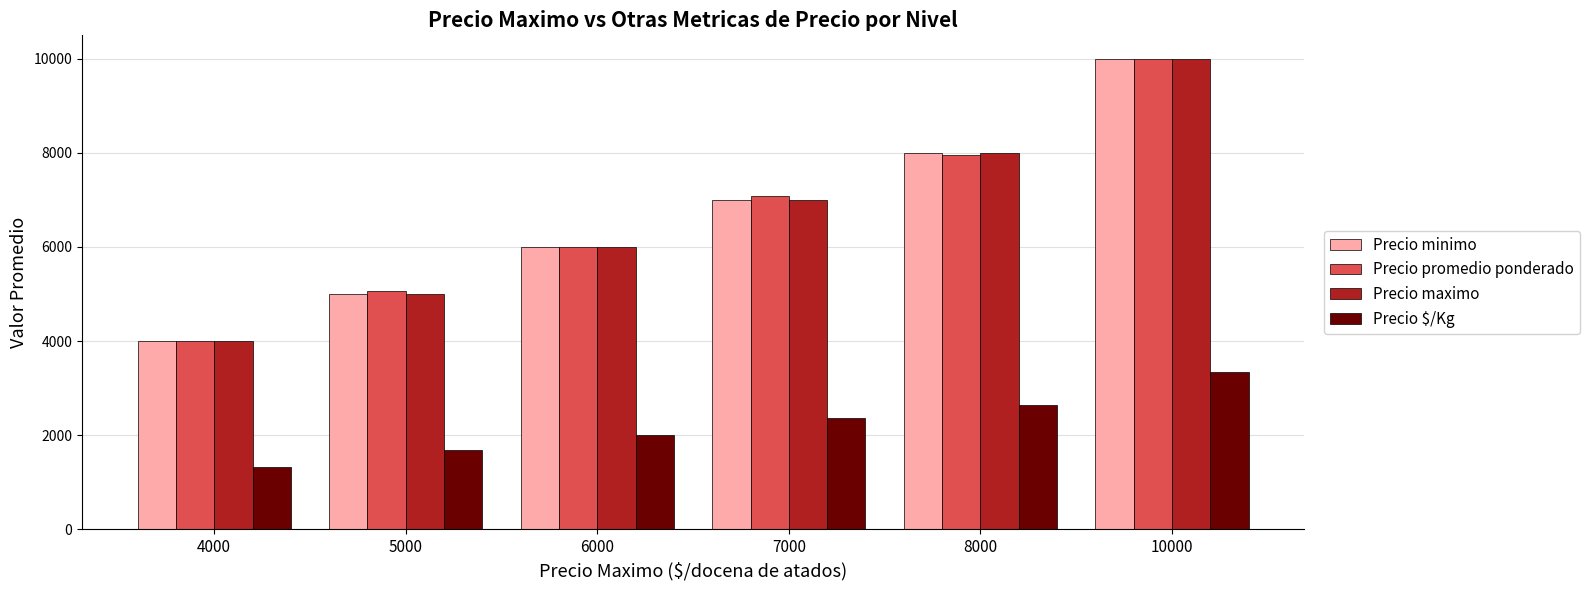

Rank the categories by Precio promedio ponderado value from highest to lowest.

10000, 8000, 7000, 6000, 5000, 4000